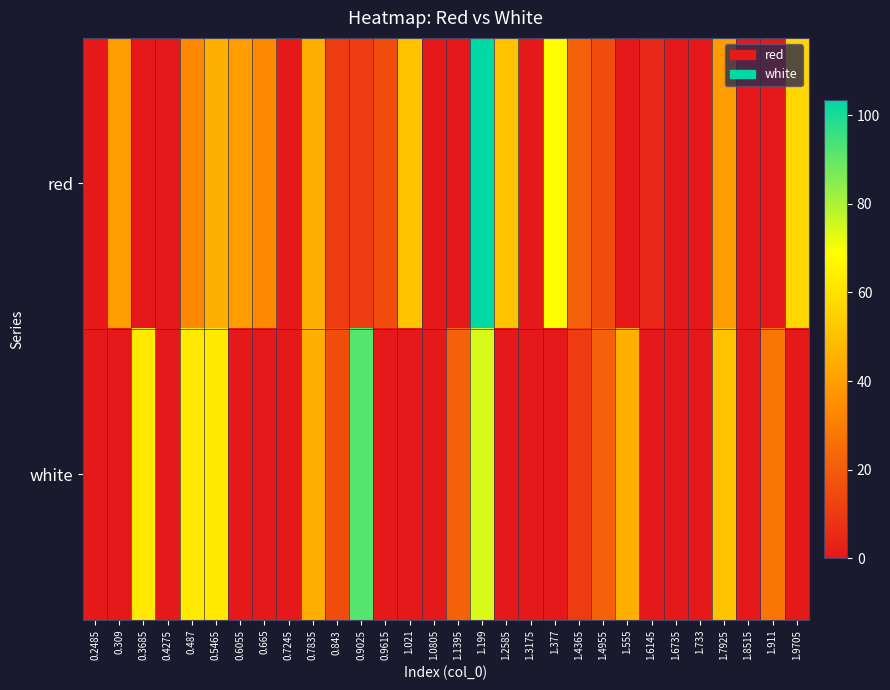

Reading left to right, transcribe all the data shown in this chart.

red: 0.2485=0.0	0.309=39.3	0.3685=0.0	0.4275=0.0	0.487=33.5	0.5465=45.2	0.6055=39.3	0.665=33.5	0.7245=0.0	0.7835=45.2	0.843=10.1	0.9025=10.1	0.9615=16.0	1.021=51.0	1.0805=0.0	1.1395=0.0	1.199=103.5	1.2585=51.0	1.3175=0.0	1.377=68.5	1.4365=21.8	1.4955=16.0	1.555=0.0	1.6145=4.3	1.6735=0.0	1.733=0.0	1.7925=39.3	1.8515=0.0	1.911=0.0	1.9705=56.8
white: 0.2485=0.0	0.309=0.0	0.3685=62.7	0.4275=0.0	0.487=62.7	0.5465=62.7	0.6055=0.0	0.665=0.0	0.7245=0.0	0.7835=45.2	0.843=16.0	0.9025=91.8	0.9615=0.0	1.021=0.0	1.0805=0.0	1.1395=21.8	1.199=74.3	1.2585=0.0	1.3175=0.0	1.377=0.0	1.4365=10.1	1.4955=21.8	1.555=45.2	1.6145=0.0	1.6735=0.0	1.733=0.0	1.7925=51.0	1.8515=0.0	1.911=27.7	1.9705=0.0